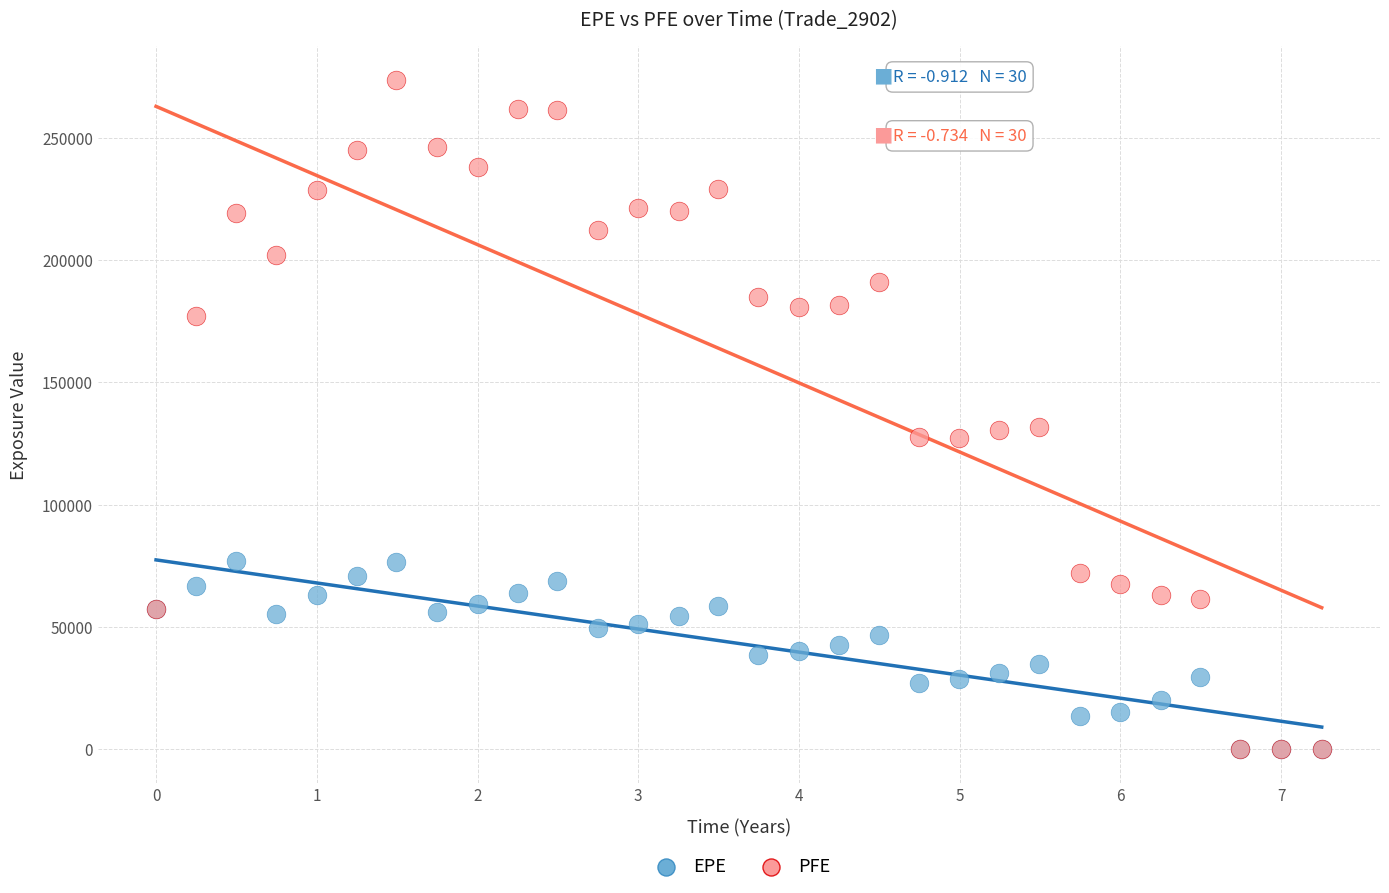

What are all the series names shown in the legend?

EPE, PFE